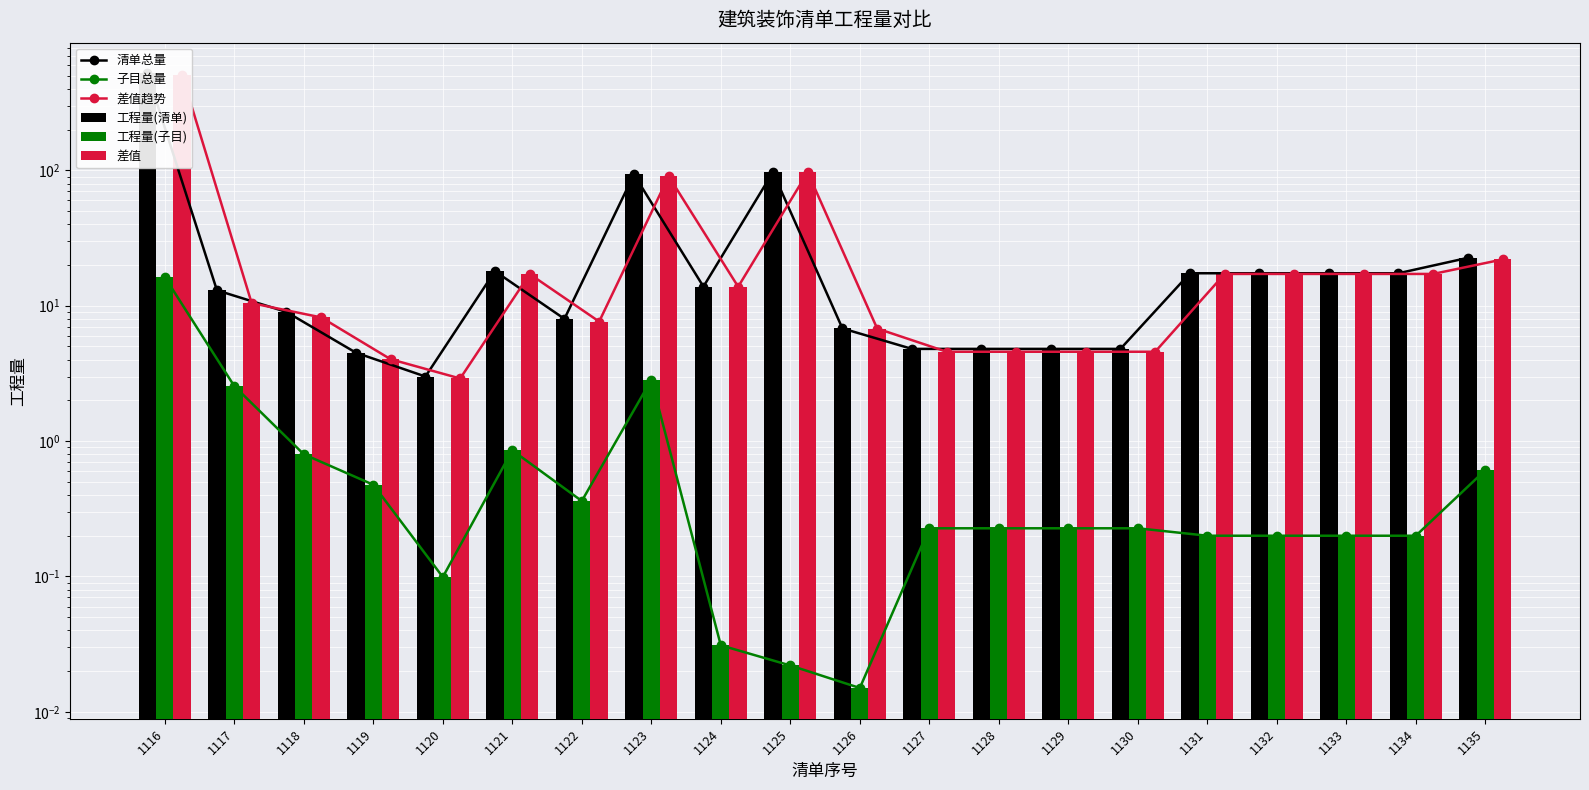

Are the bars horizontal?

No